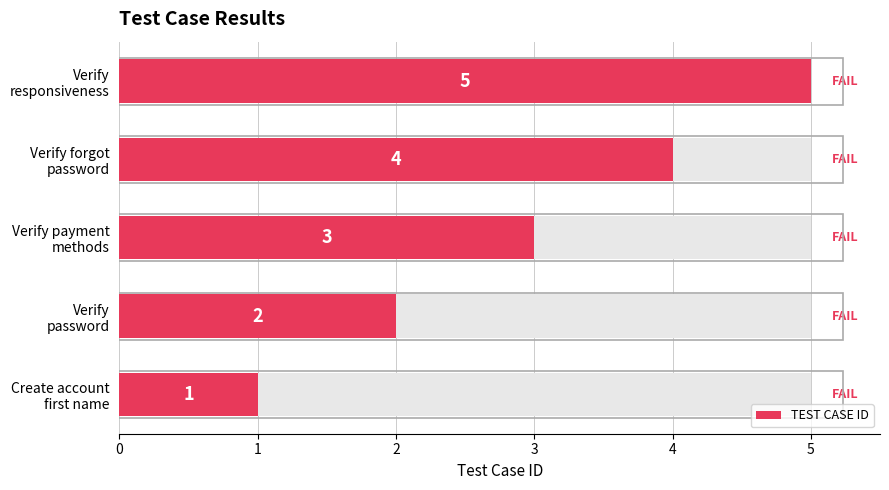

What is the value of the 5th bar from the left?

5